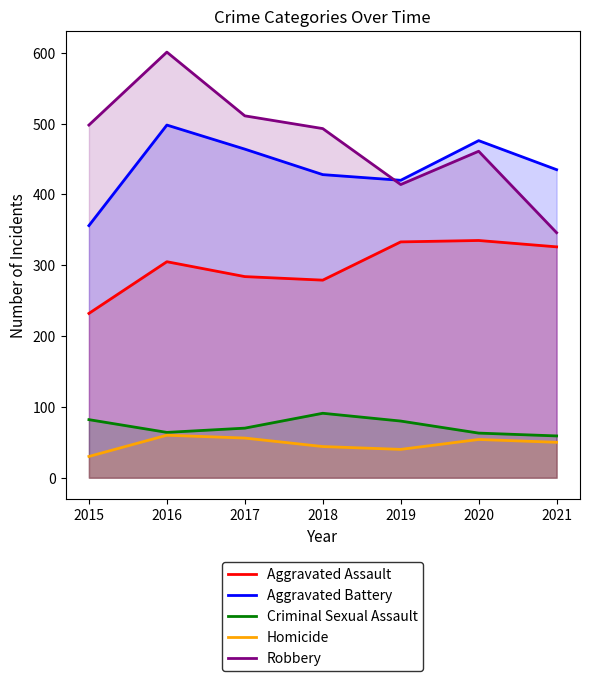

True or false: Aggravated Battery and Criminal Sexual Assault cross at least once.

False